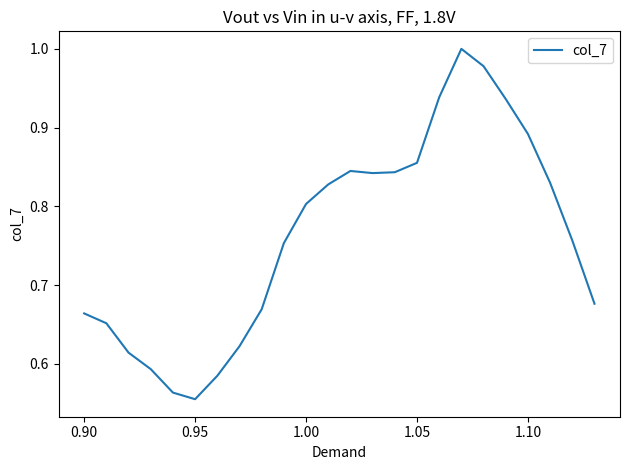

What is the difference between the maximum and minimum values?

0.4